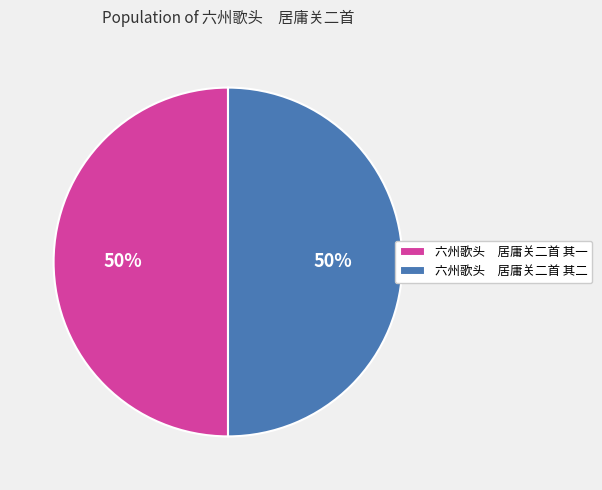

To the nearest percent, what is the combined percentage of 六州歌头 居庸关二首 其一 and 六州歌头 居庸关二首 其二?

100%